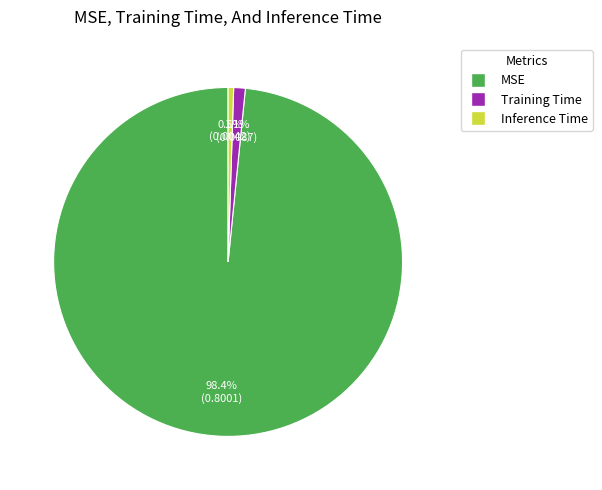

To the nearest percent, what is the difference between the Inference Time and Training Time slice percentages?

1%